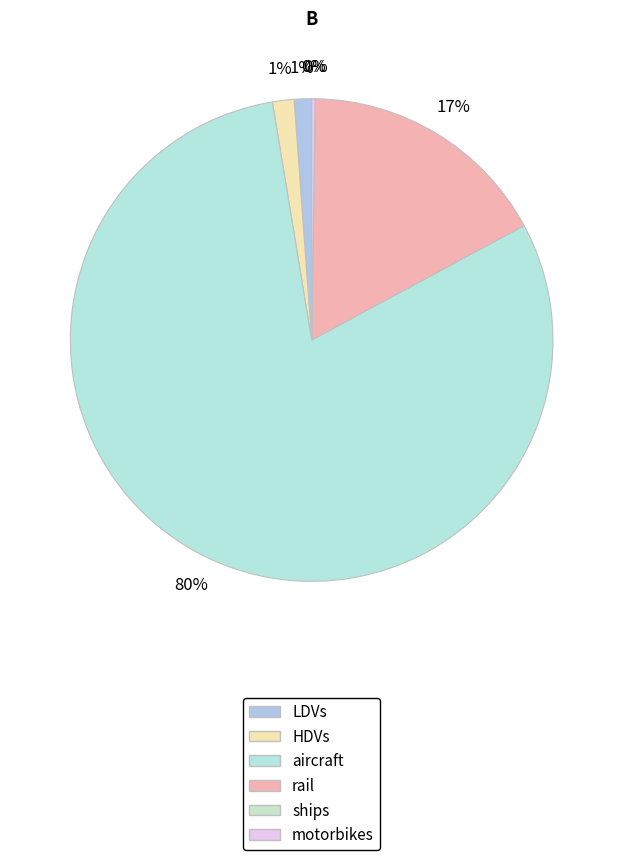

What portion of the pie excludes LDVs?

98.8%